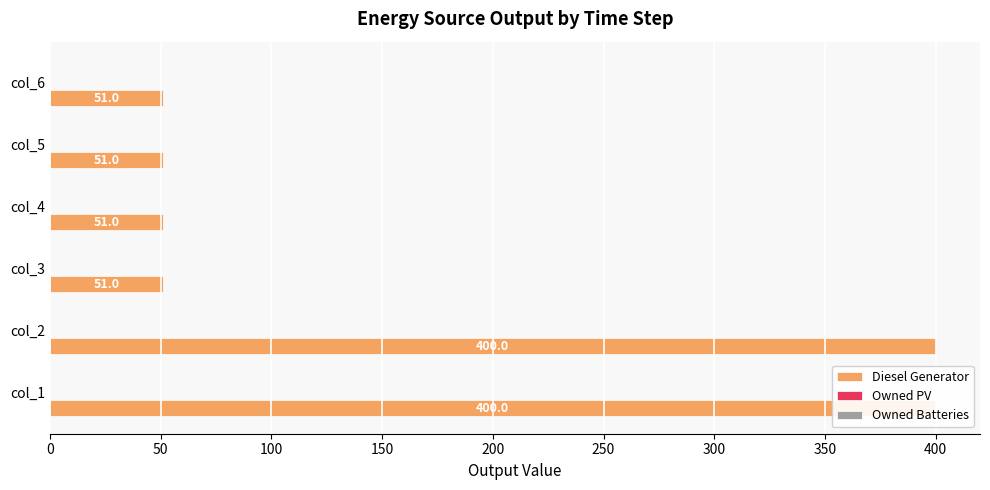

What is the minimum value for Owned Batteries?

0.2